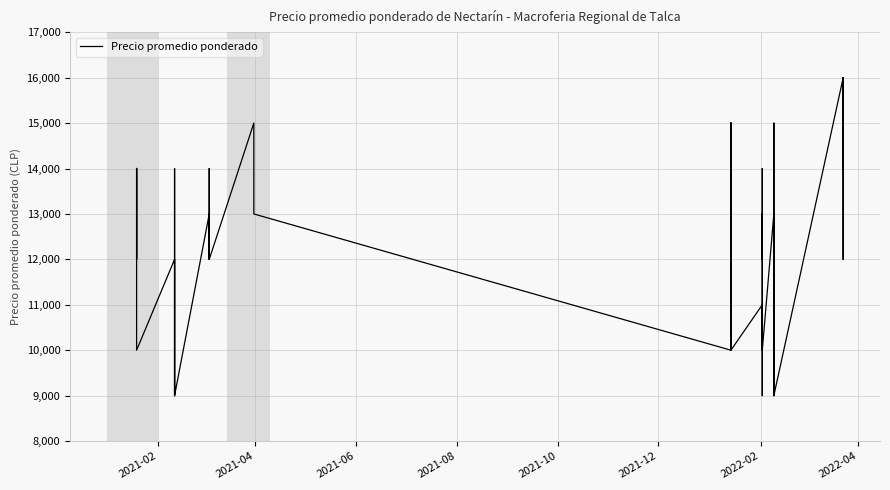

How many points are higher than both their immediate neighbors (excluding endpoints)?

16